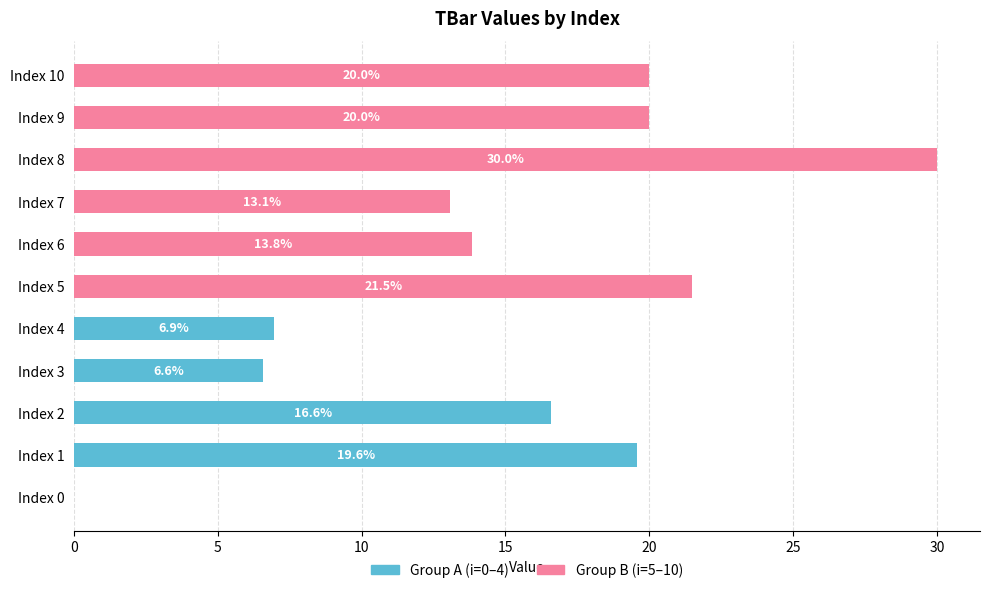

The Group B (i=5–10) series shows 27.0 at Index 9. True or false?

False